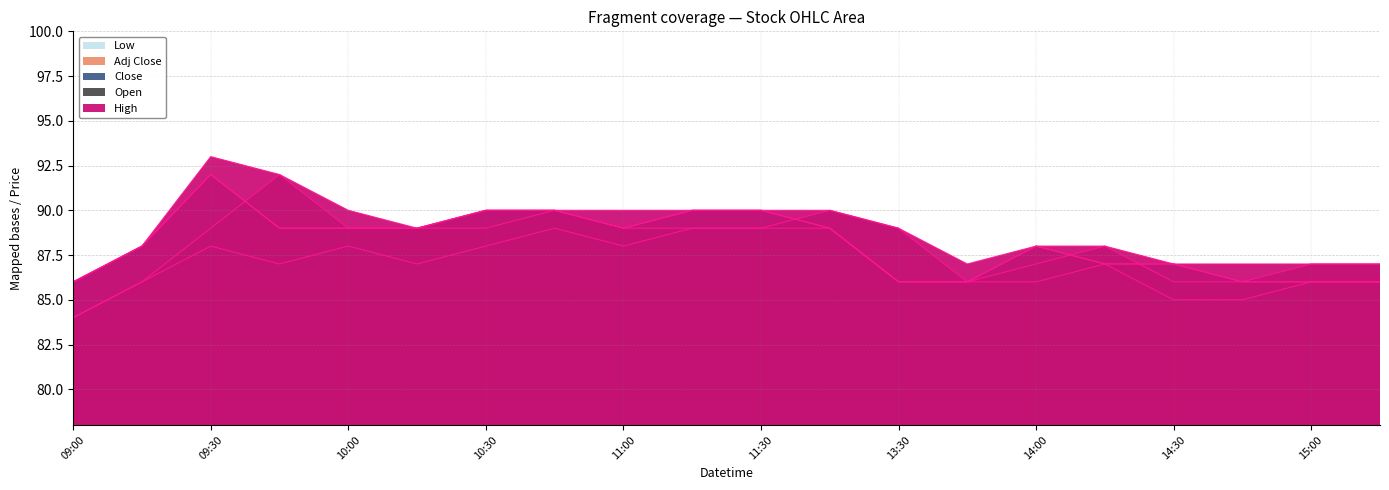

What is the value of the Adj Close point at the 1st from the left?

86